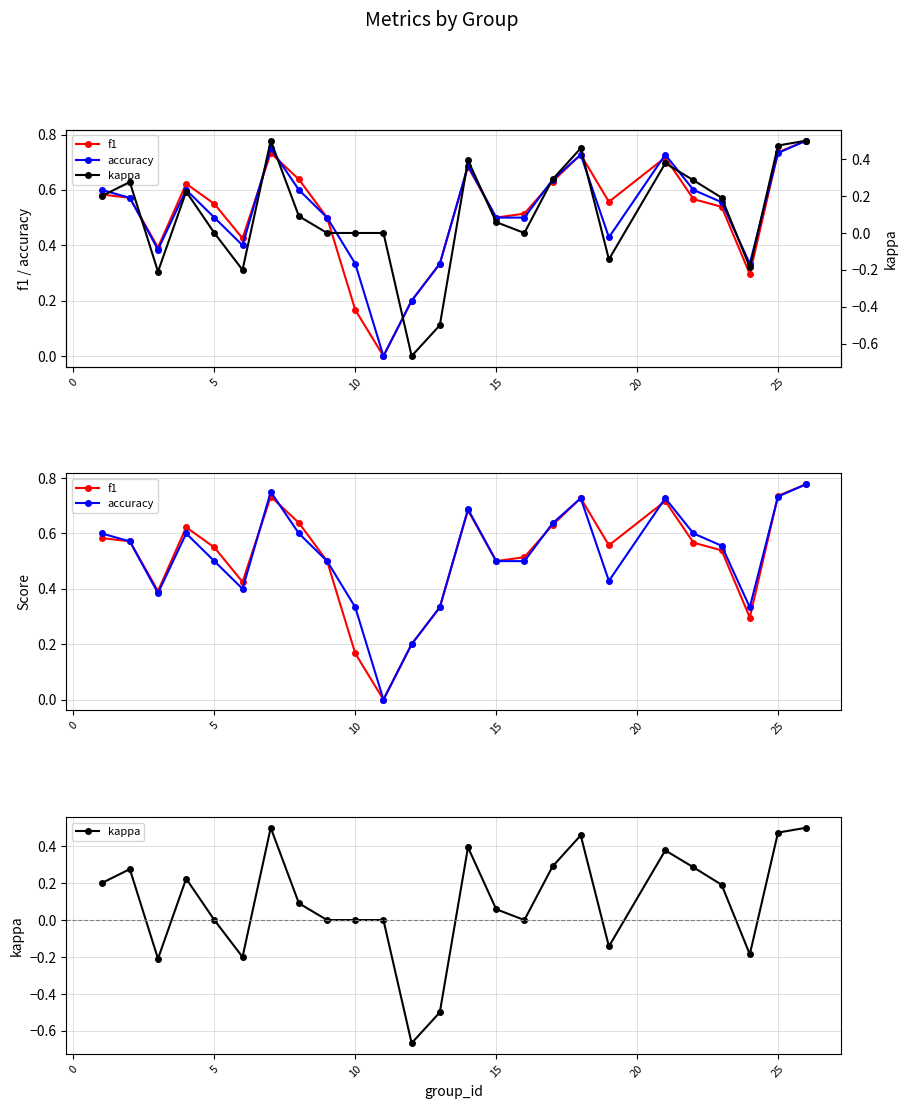

True or false: f1 has more than 2 interior local peaks.

True